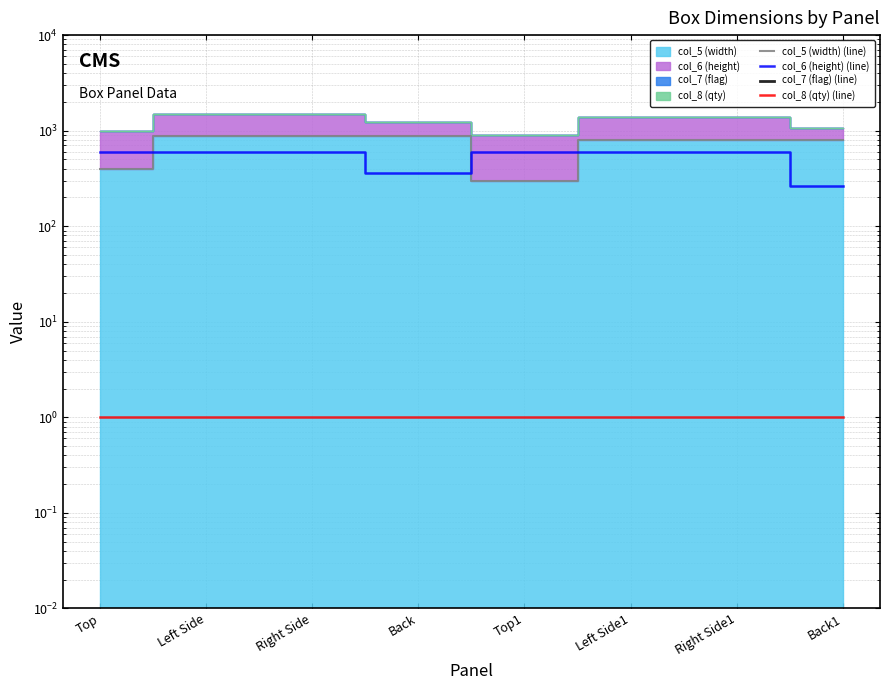

Reading left to right, extract all data points from this chart.

col_5 (width) (line): 396.0	881.2	881.2	881.2	296.0	806.2	806.2	806.2
col_6 (height) (line): 596.0	596.0	596.0	364.0	596.0	596.0	596.0	264.0
col_7 (flag) (line): 0.0	0.0	0.0	0.0	0.0	0.0	0.0	0.0
col_8 (qty) (line): 1.0	1.0	1.0	1.0	1.0	1.0	1.0	1.0